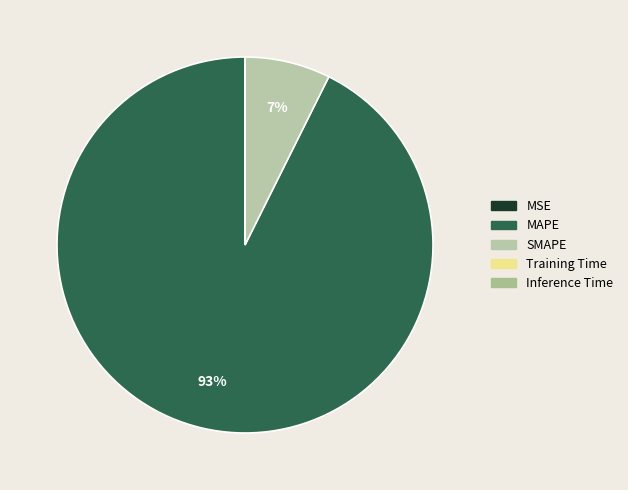

What is the largest slice in the pie chart?

MAPE